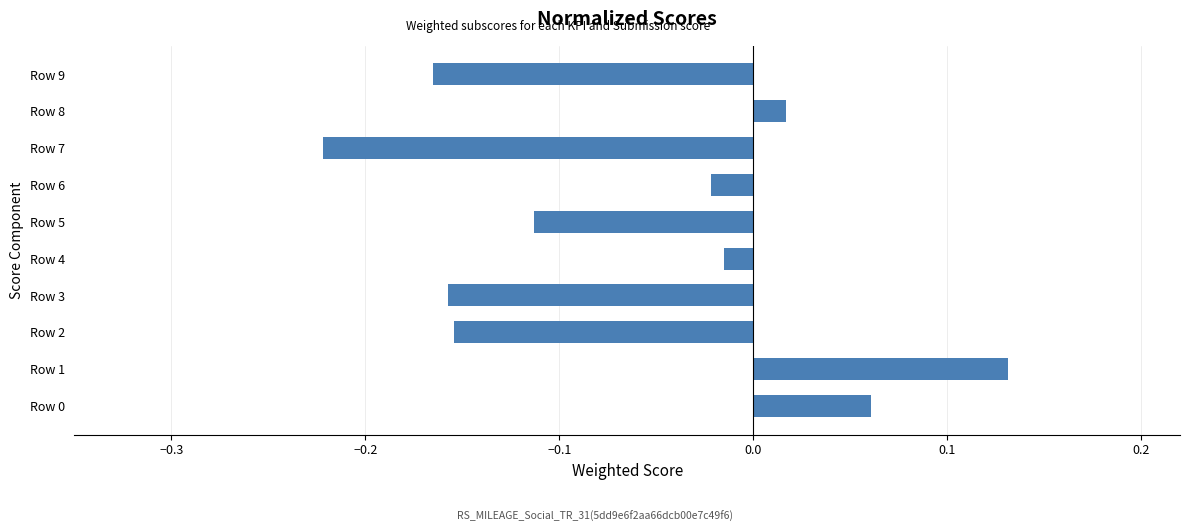

What is the difference between the maximum and minimum values?

0.4